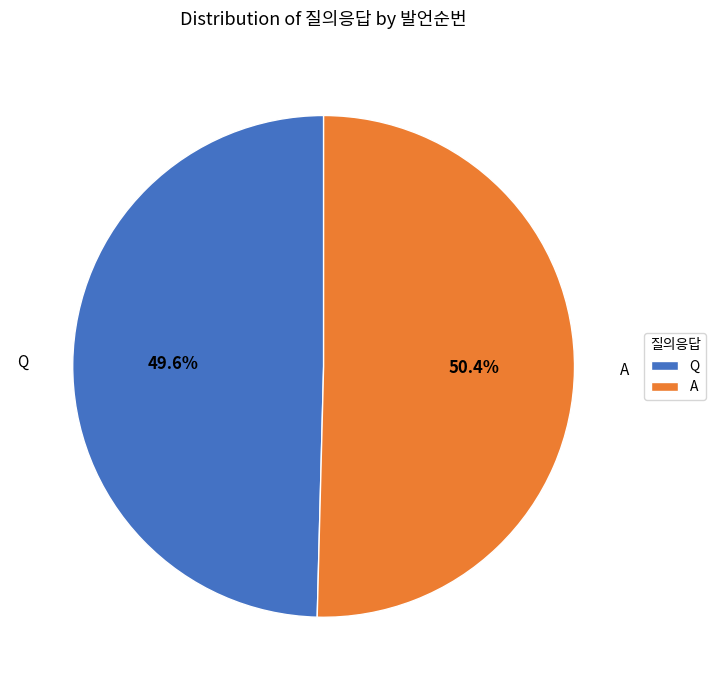

What percentage is the A slice, to the nearest percent?

50%